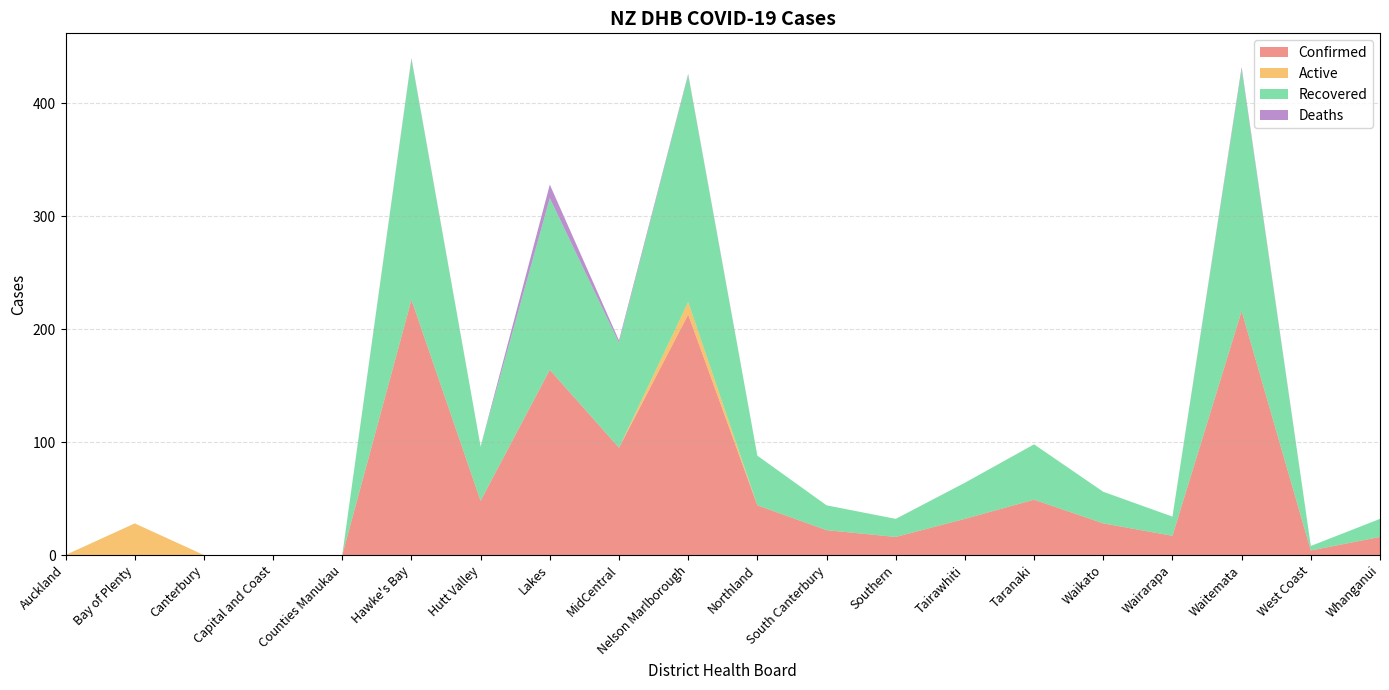

Reading right to left, what are all the values shown in this chart?

Confirmed: Whanganui=16	West Coast=4	Waitemata=216	Wairarapa=17	Waikato=28	Taranaki=49	Tairawhiti=32	Southern=16	South Canterbury=22	Northland=44	Nelson Marlborough=213	MidCentral=95	Lakes=164	Hutt Valley=48	Hawke's Bay=226	Counties Manukau=0	Capital and Coast=0	Canterbury=0	Bay of Plenty=0	Auckland=0
Active: Whanganui=0	West Coast=0	Waitemata=0	Wairarapa=0	Waikato=0	Taranaki=0	Tairawhiti=0	Southern=0	South Canterbury=0	Northland=0	Nelson Marlborough=11	MidCentral=0	Lakes=0	Hutt Valley=0	Hawke's Bay=0	Counties Manukau=0	Capital and Coast=0	Canterbury=0	Bay of Plenty=28	Auckland=0
Recovered: Whanganui=16	West Coast=4	Waitemata=214	Wairarapa=17	Waikato=28	Taranaki=49	Tairawhiti=32	Southern=16	South Canterbury=22	Northland=44	Nelson Marlborough=201	MidCentral=93	Lakes=152	Hutt Valley=48	Hawke's Bay=213	Counties Manukau=0	Capital and Coast=0	Canterbury=0	Bay of Plenty=0	Auckland=0
Deaths: Whanganui=0	West Coast=0	Waitemata=2	Wairarapa=0	Waikato=0	Taranaki=0	Tairawhiti=0	Southern=0	South Canterbury=0	Northland=0	Nelson Marlborough=1	MidCentral=2	Lakes=12	Hutt Valley=0	Hawke's Bay=1	Counties Manukau=0	Capital and Coast=0	Canterbury=0	Bay of Plenty=0	Auckland=0